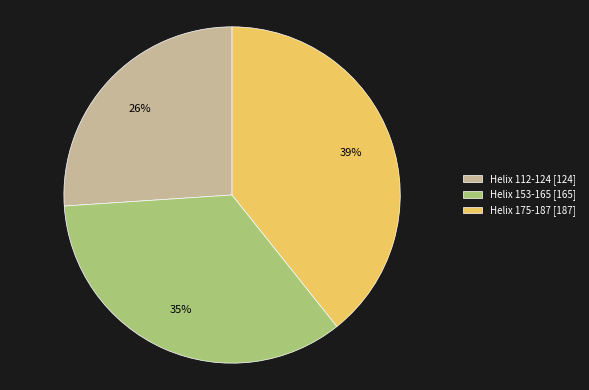

True or false: Helix 175-187 accounts for 39% of the total.

True